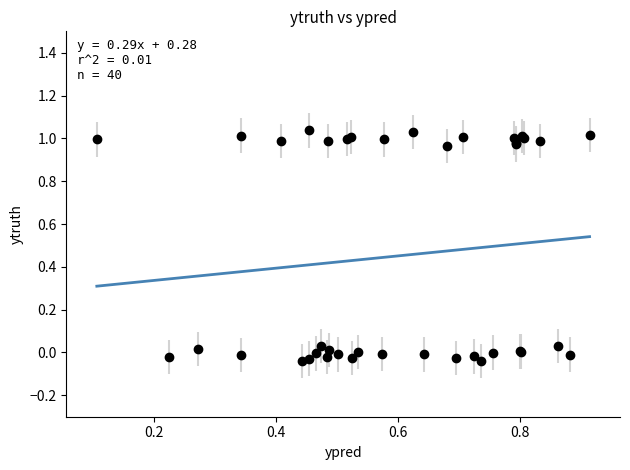

Is this an area chart (filled region under the line)?

No